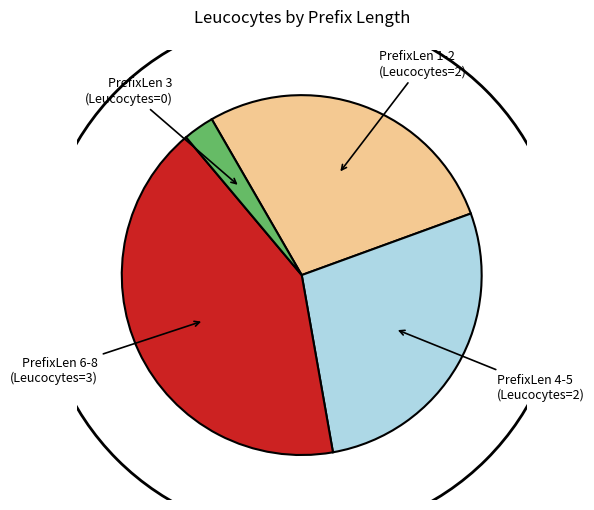

Is there any slice that represents more than half of the pie?

No